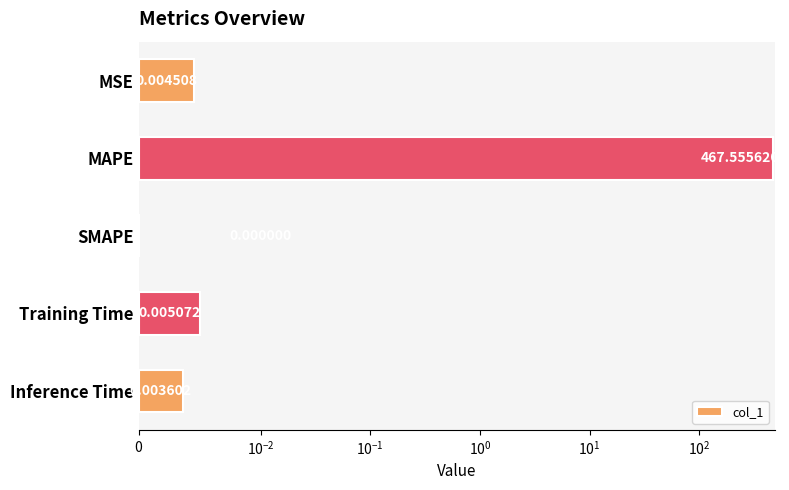

What is the difference between the maximum and minimum values?

467.6